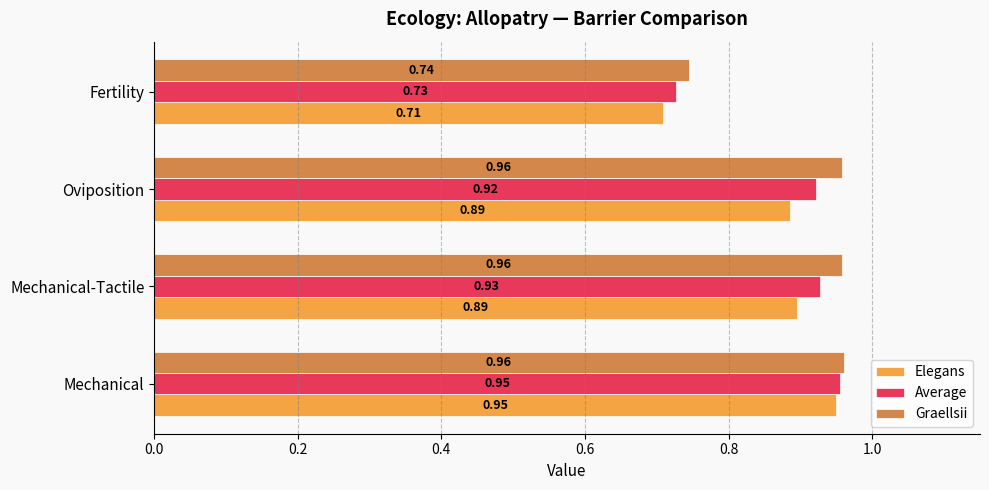

At how many categories does at least one series exceed 0?

4